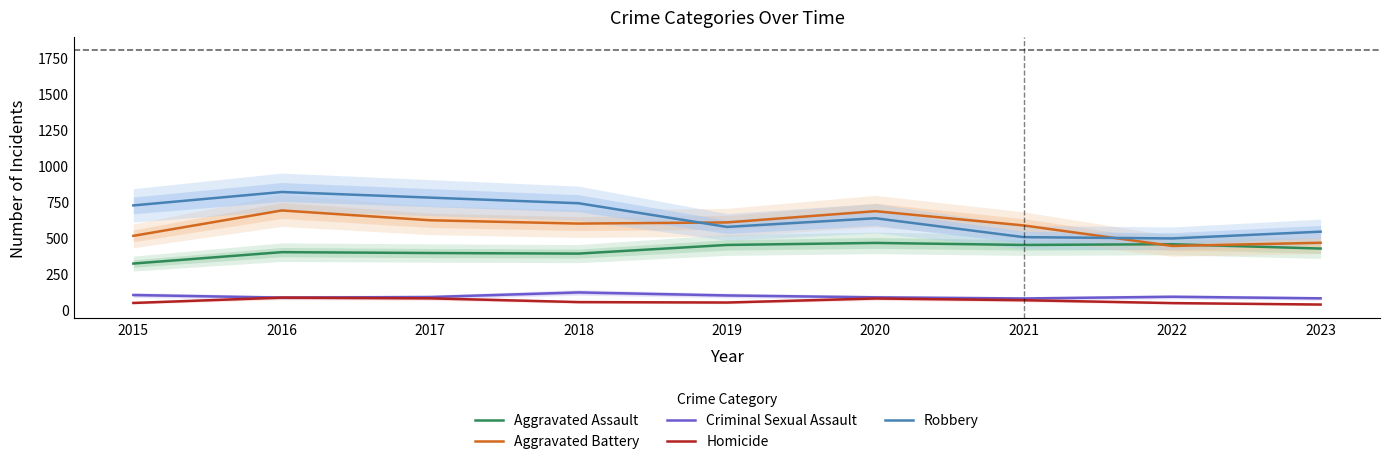

What is the greatest value displayed?

819